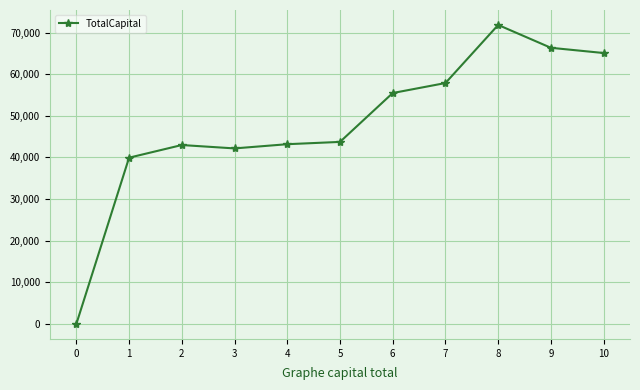

Is it true that the value at 5 is 43734.0?

True